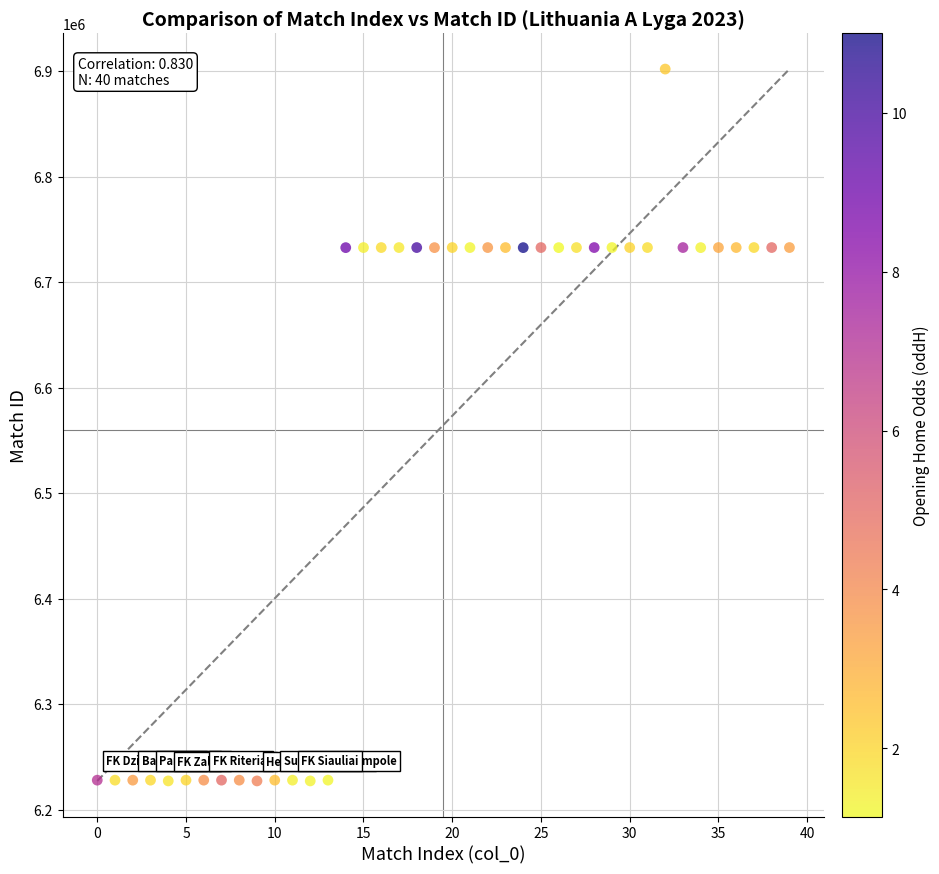

What is the range of Y values (max minus min)?

674715